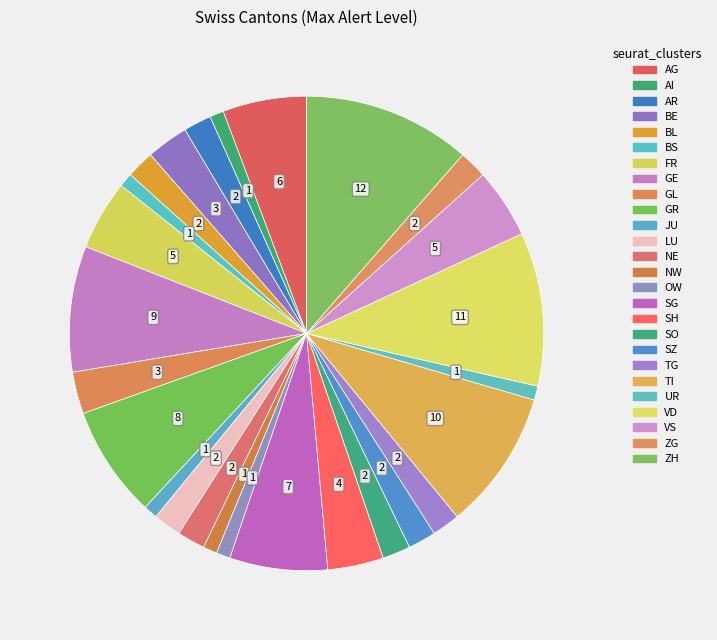

How many segments does this pie chart have?

26